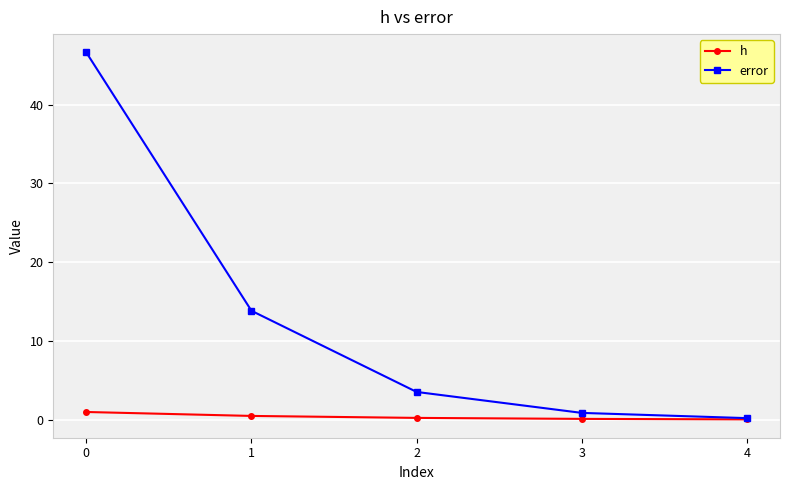

List the series in order of their overall mean, lowest first.

h, error